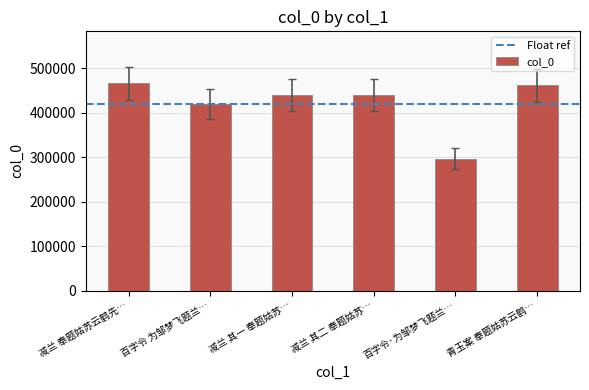

Are the bars horizontal?

No